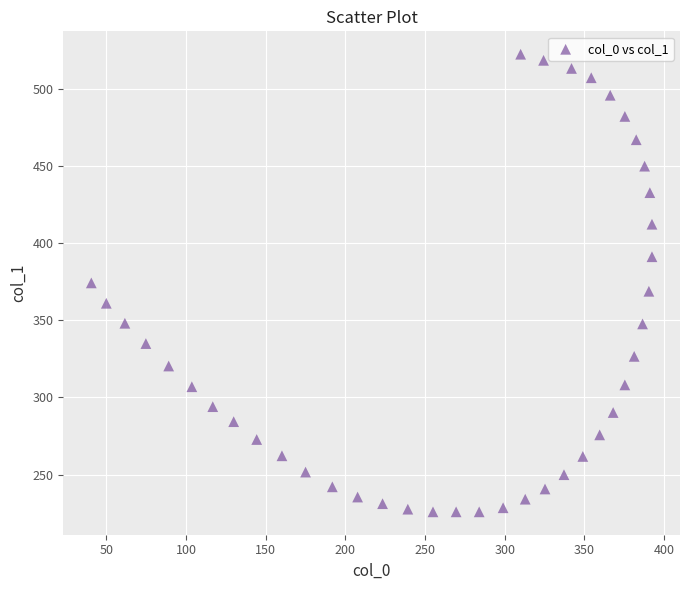

What is the range of Y values (max minus min)?

296.4